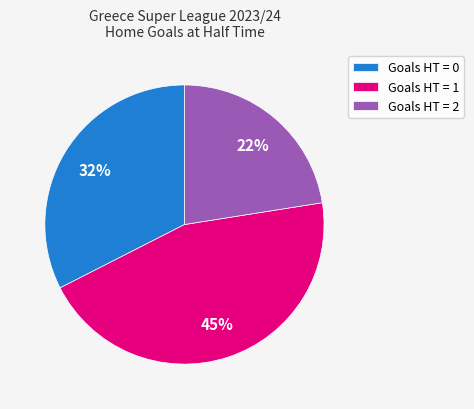

What is the smallest slice in the pie chart?

Goals HT = 2